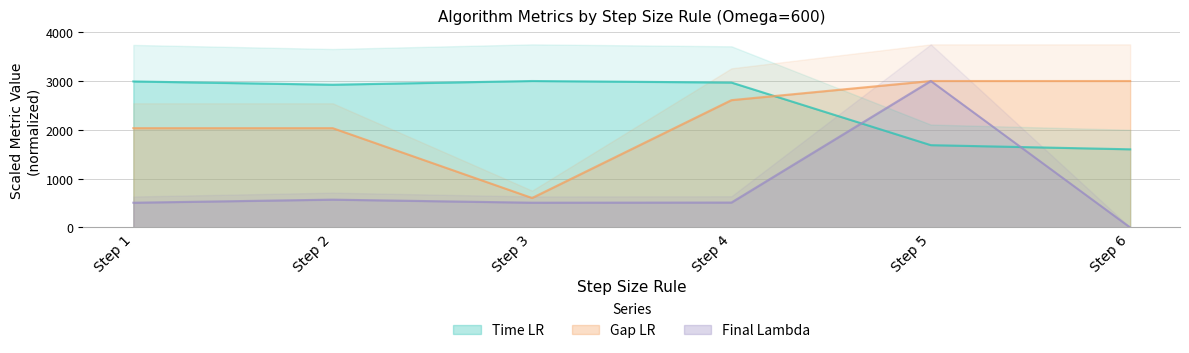

Where is the first local maximum for Time LR?

Step 3